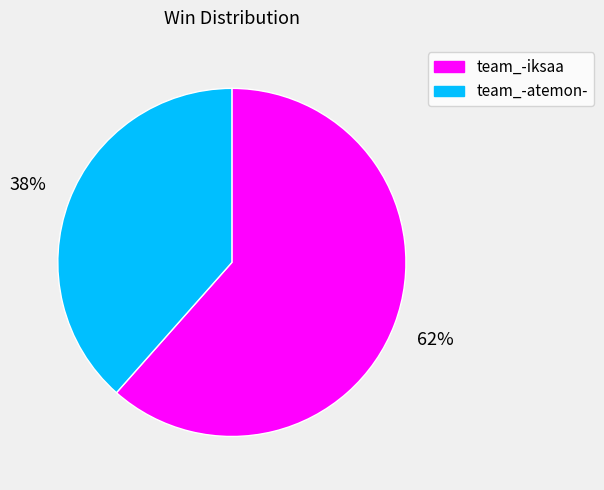

How many slices are in this pie chart?

2